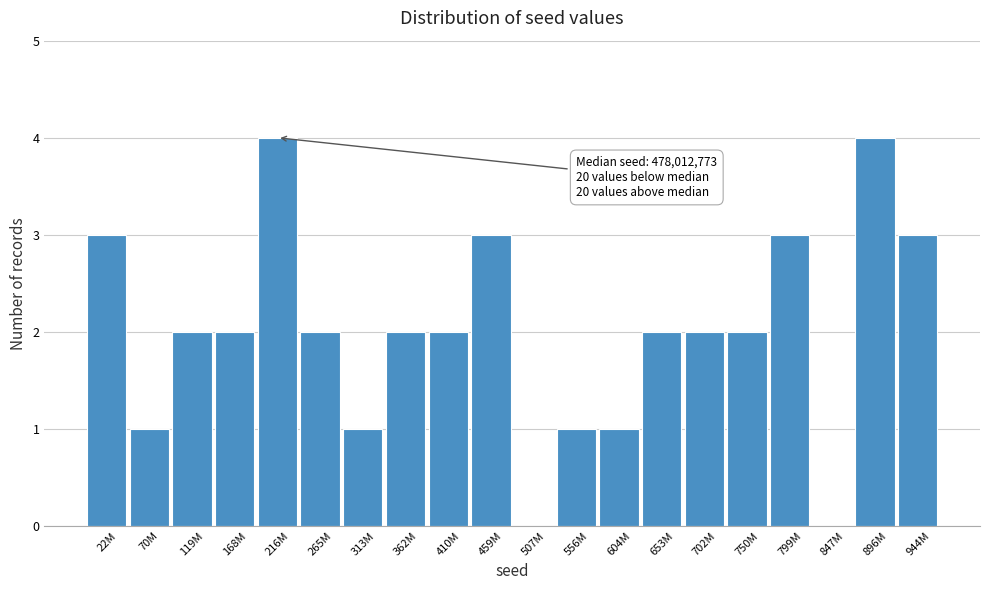

Reading right to left, what are all the values shown in this chart?

944M=3	896M=4	847M=0	799M=3	750M=2	702M=2	653M=2	604M=1	556M=1	507M=0	459M=3	410M=2	362M=2	313M=1	265M=2	216M=4	168M=2	119M=2	70M=1	22M=3